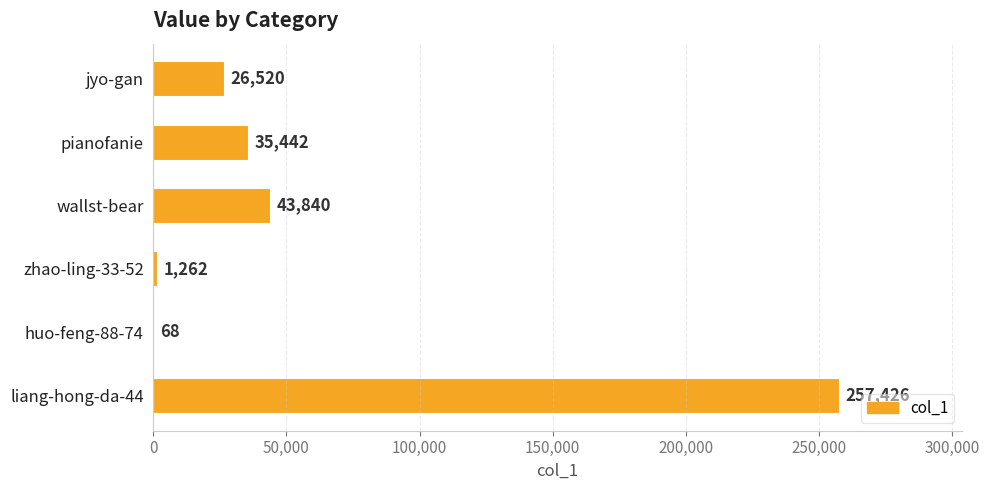

Which category has the highest value across all series?

liang-hong-da-44